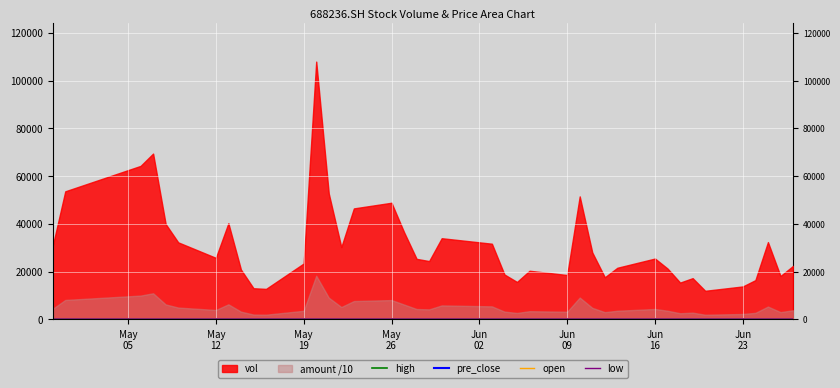

Between which two adjacent categories do pre_close and high first intersect?

26 and 27